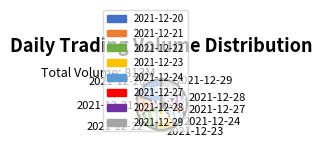

Between 2021-12-28 and 2021-12-24, which is larger?

2021-12-24